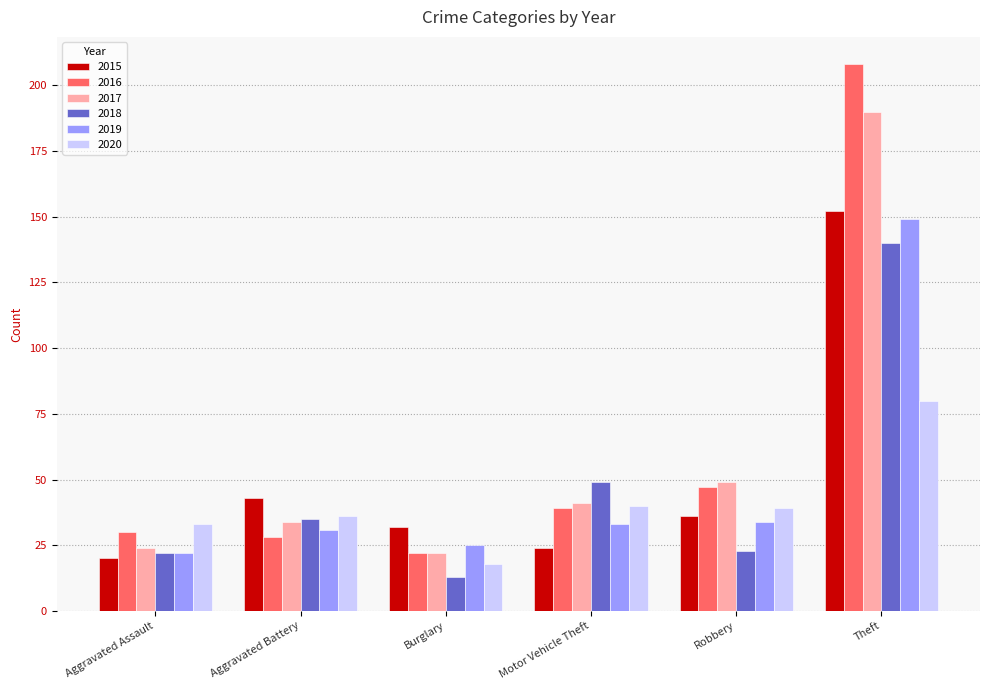

Which series changed the most between Burglary and Theft?

2016